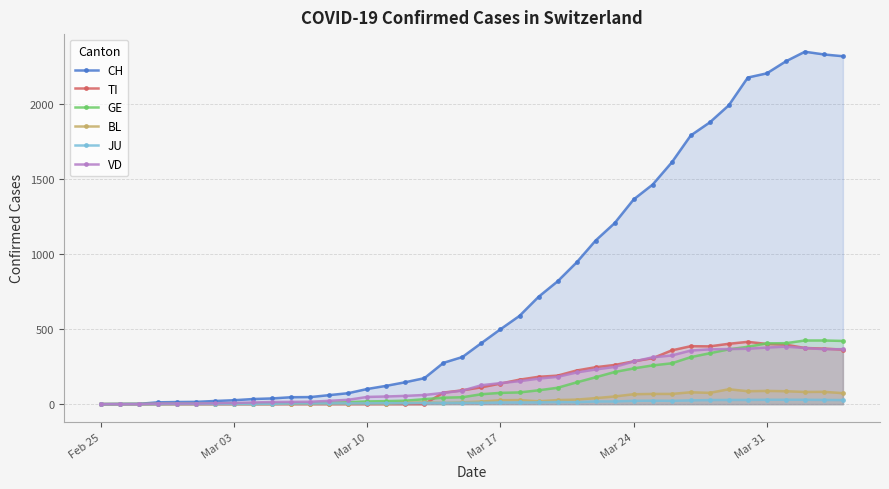

What are all the series names shown in the legend?

CH, TI, GE, BL, JU, VD